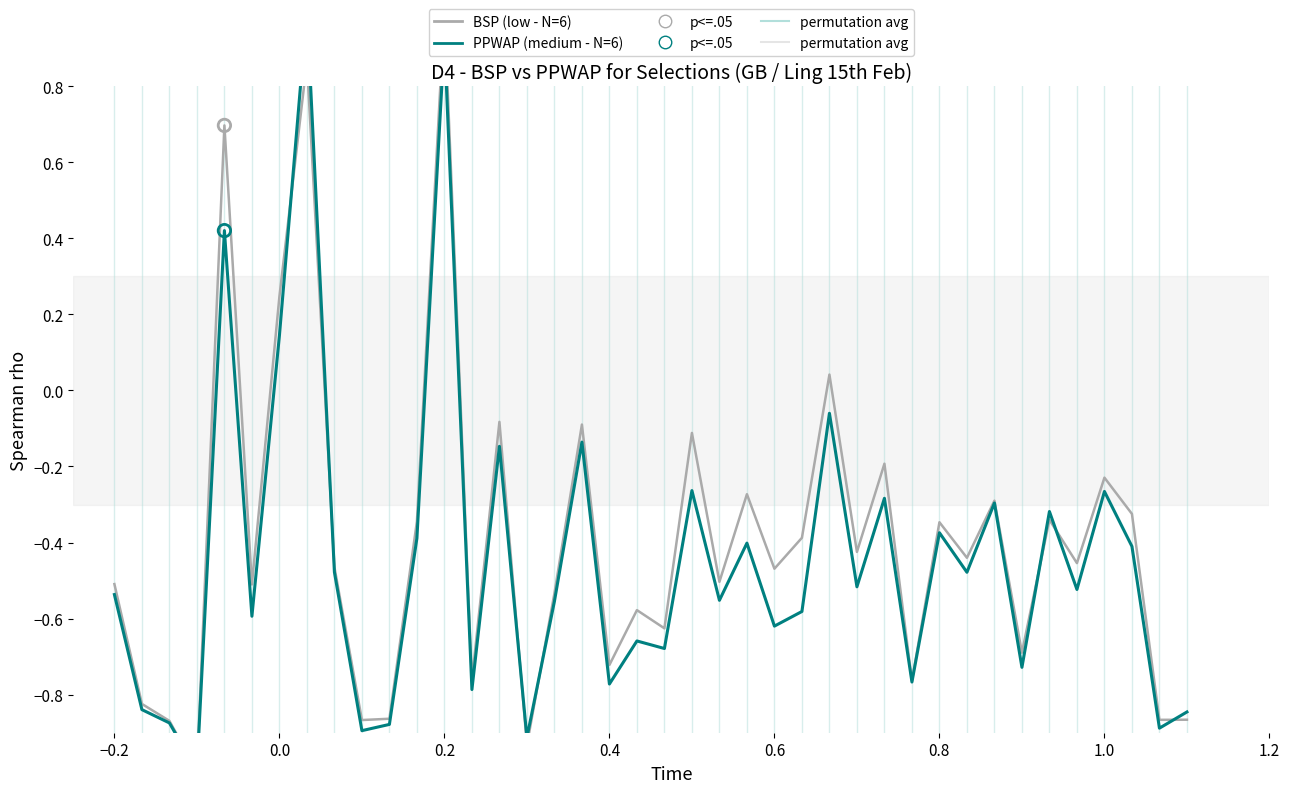

Which series reaches the minimum Y coordinate?

BSP (low - N=6)